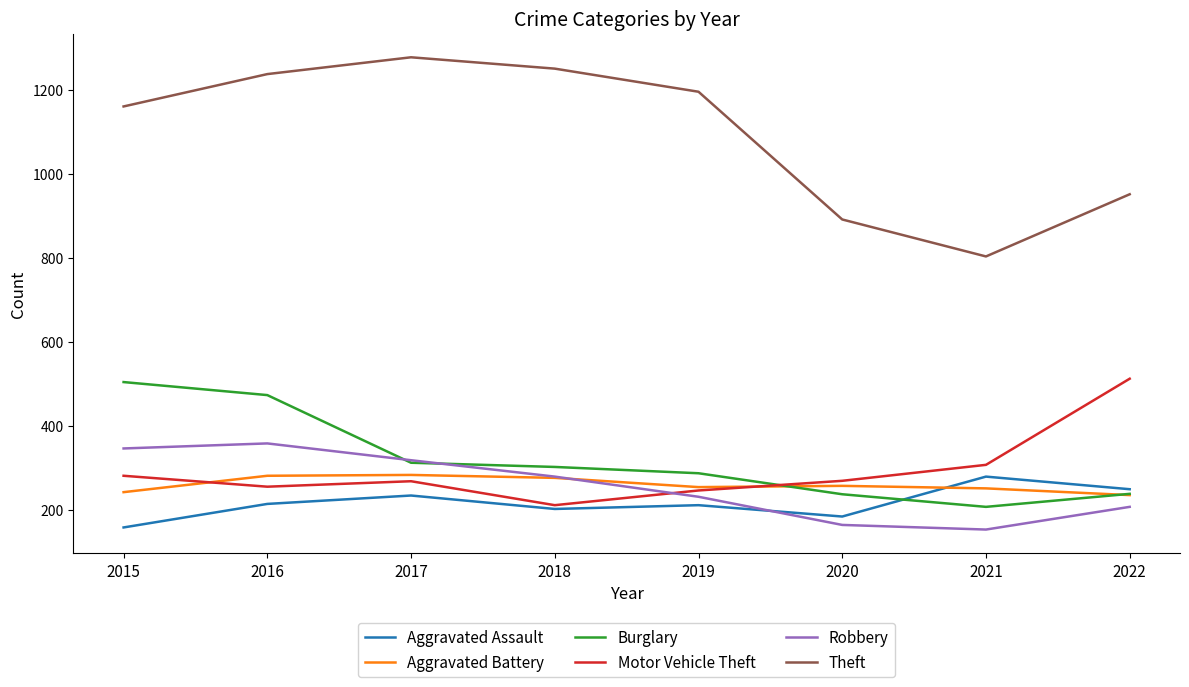

True or false: Motor Vehicle Theft has more than 0 interior local peaks.

True